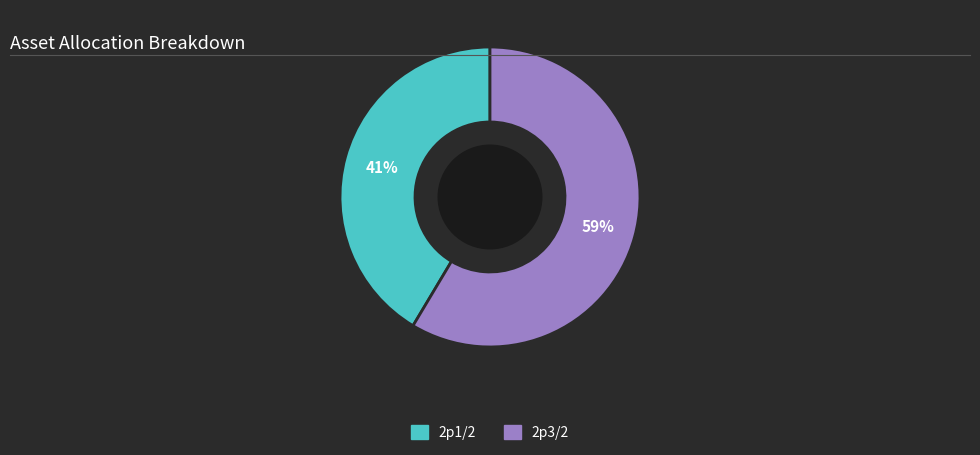

Which slice is the smallest?

2p1/2